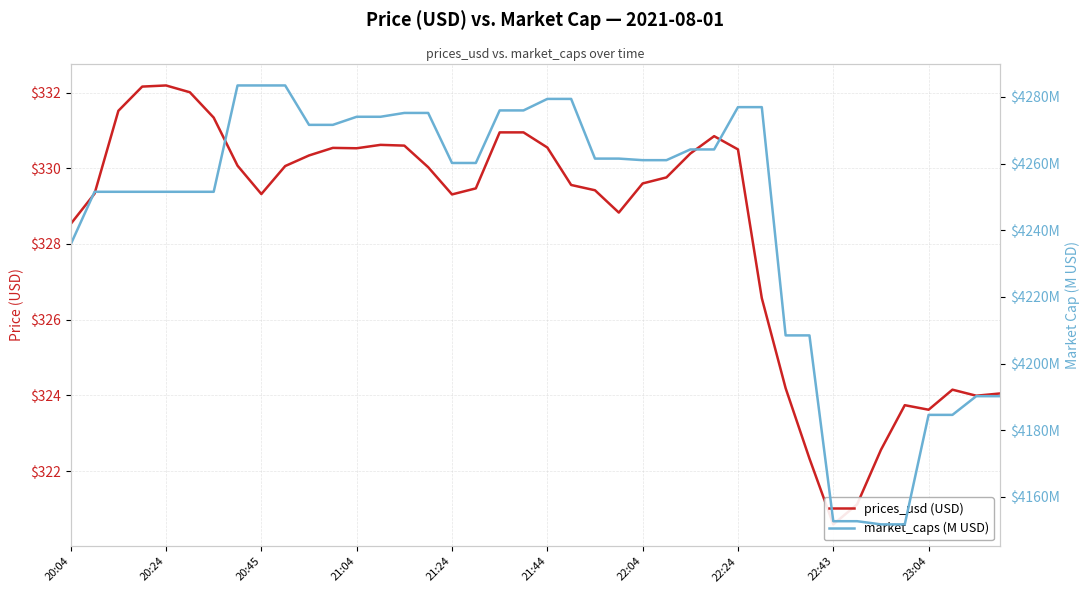

The value of prices_usd (USD) at 23:04 is 323.6. True or false?

True